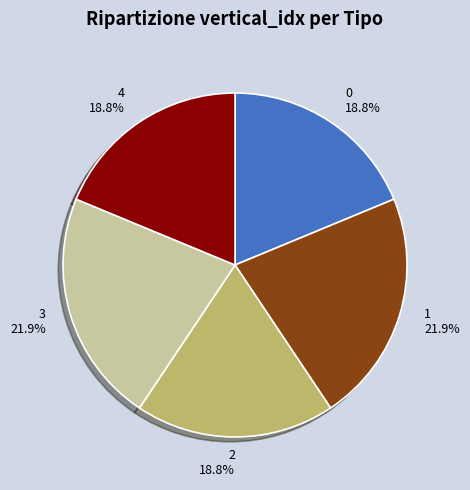

True or false: 0 accounts for 9% of the total.

False